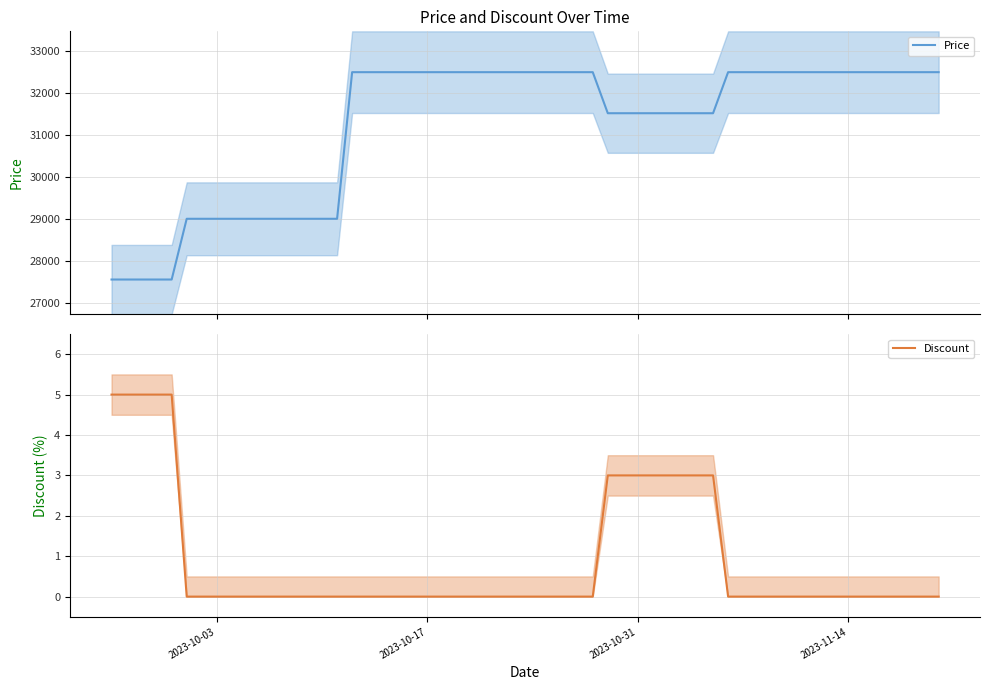

How many lines are shown in the chart?

2